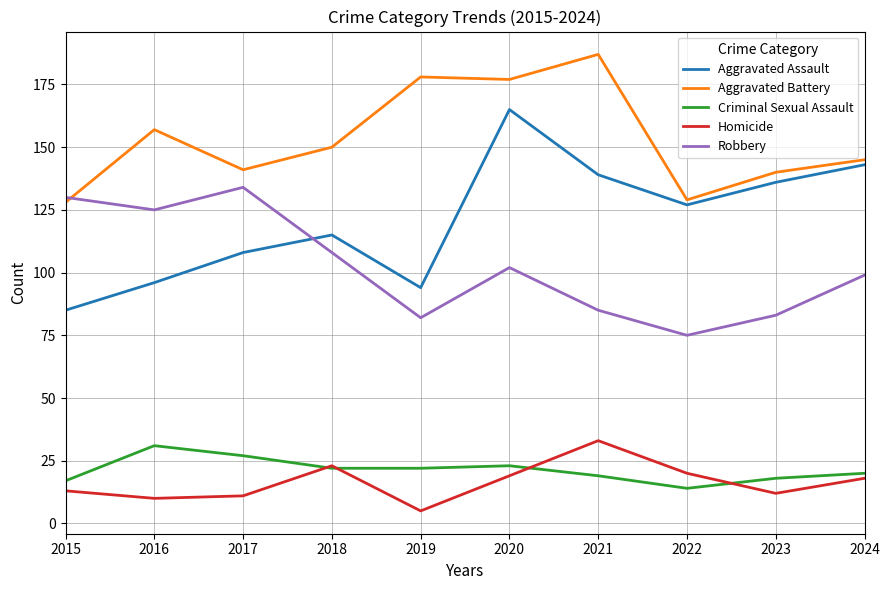

Which category has the lowest value in the Criminal Sexual Assault series?

2022